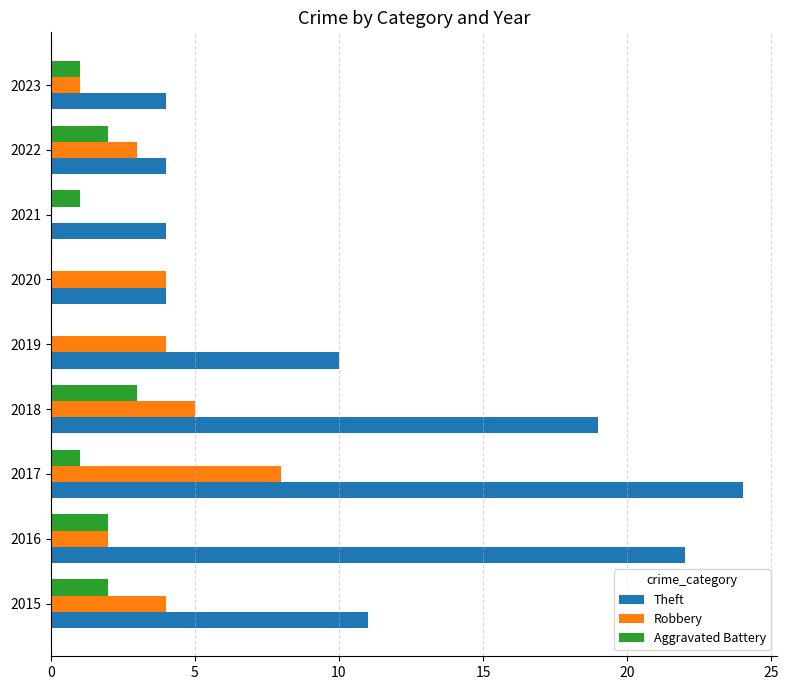

Is the value of Aggravated Battery at 2016 greater than the value of Robbery at 2022?

No